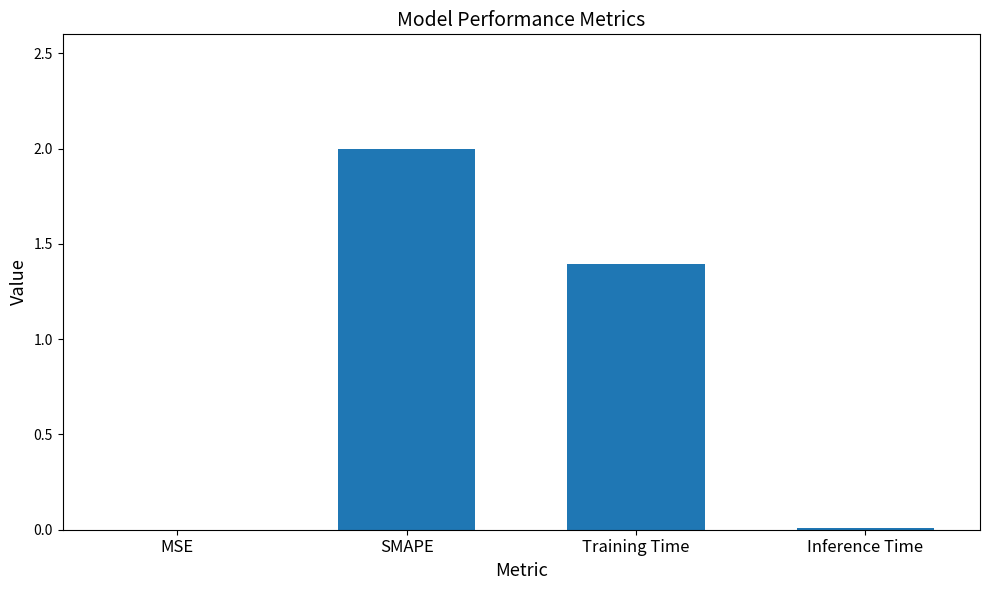

What is the sum of all values?

3.4